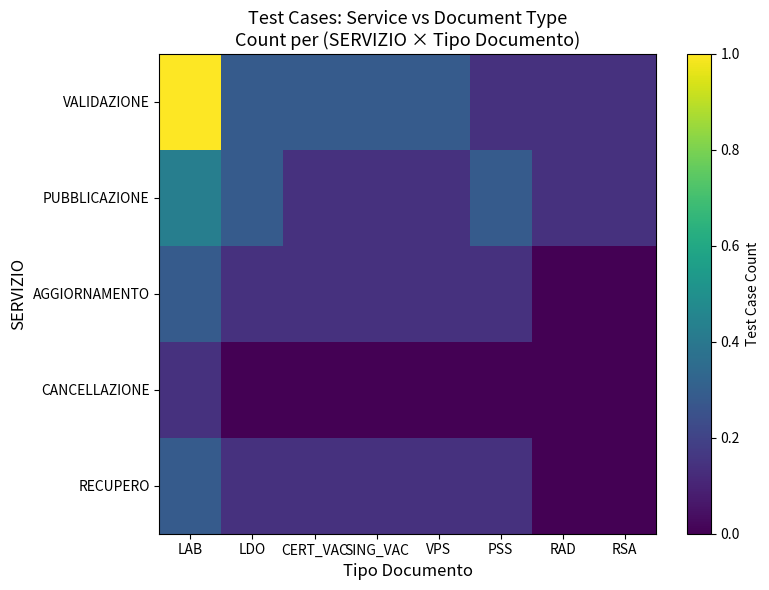

At how many categories does at least one series exceed 0?

8